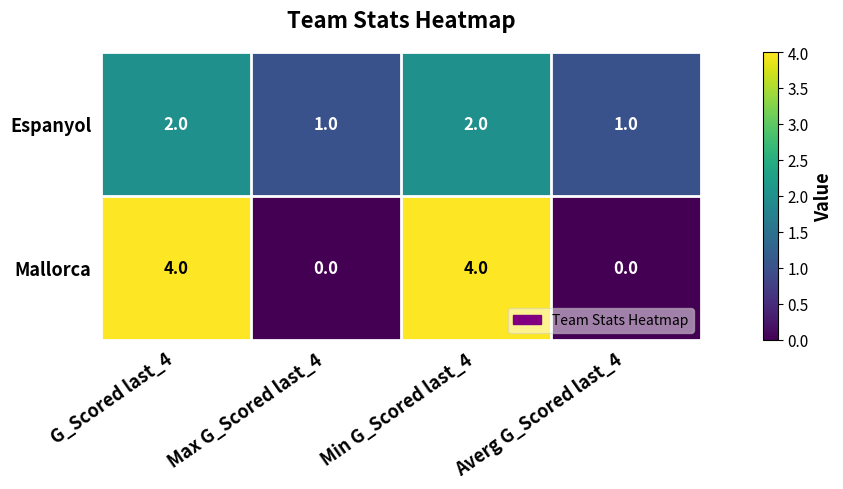

True or false: Mallorca has a value of 0 at Averg G_Scored last_4.

True